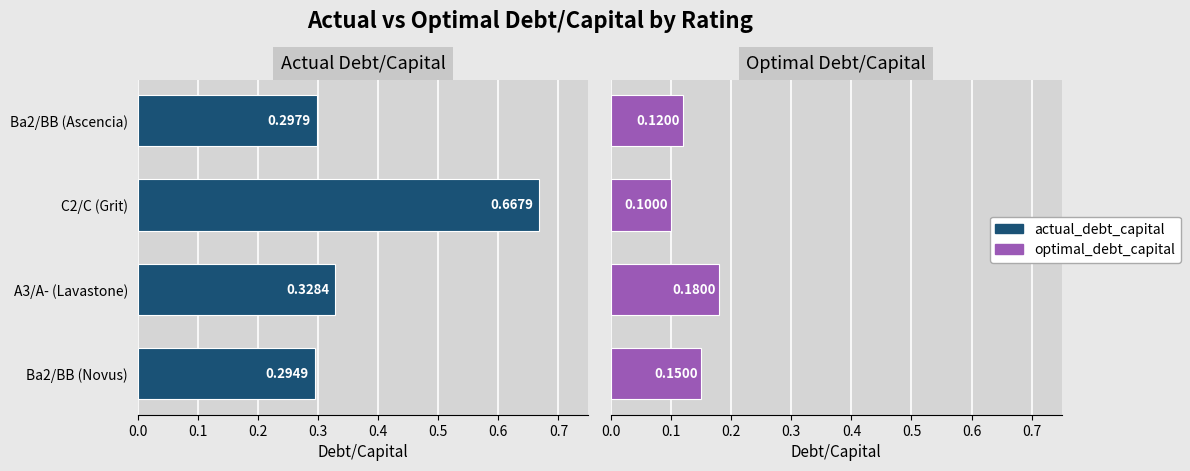

The value of optimal_debt_capital at Ba2/BB (Ascencia) is 0.1. True or false?

True